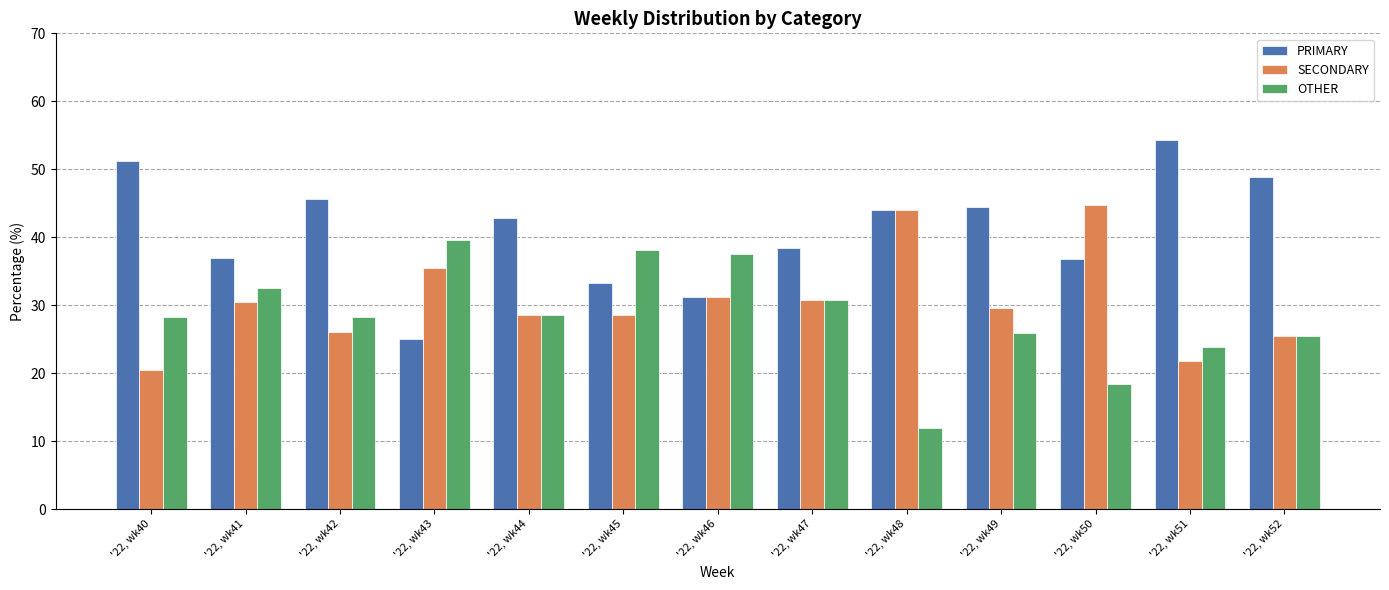

List the series in order of their overall mean, highest first.

PRIMARY, SECONDARY, OTHER